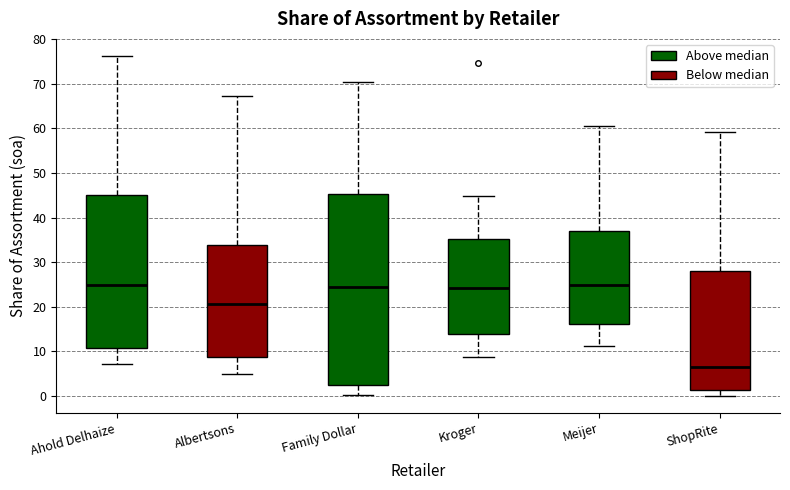

Where does the median line of the box for Meijer sit on the y-axis? The values are not printed on the chart, so give them approximately, as read against the axis.

25